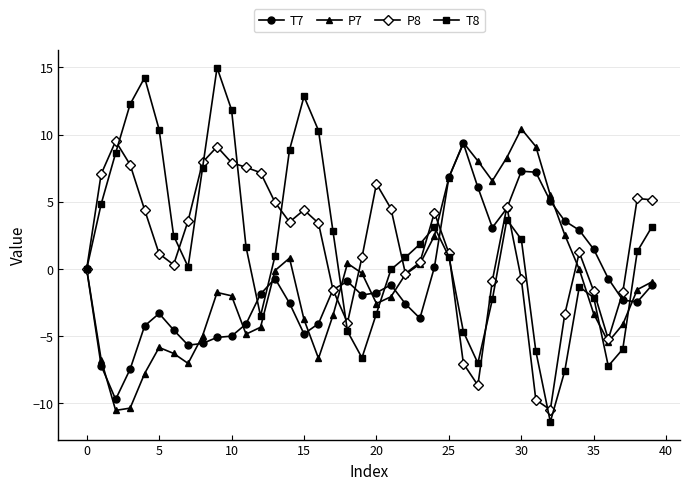

What is the maximum value for T7?

9.3